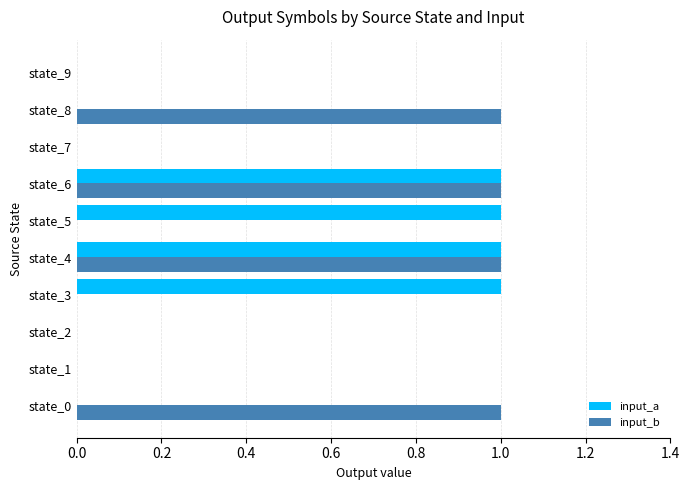

Is it true that input_b equals 0 at state_0?

False